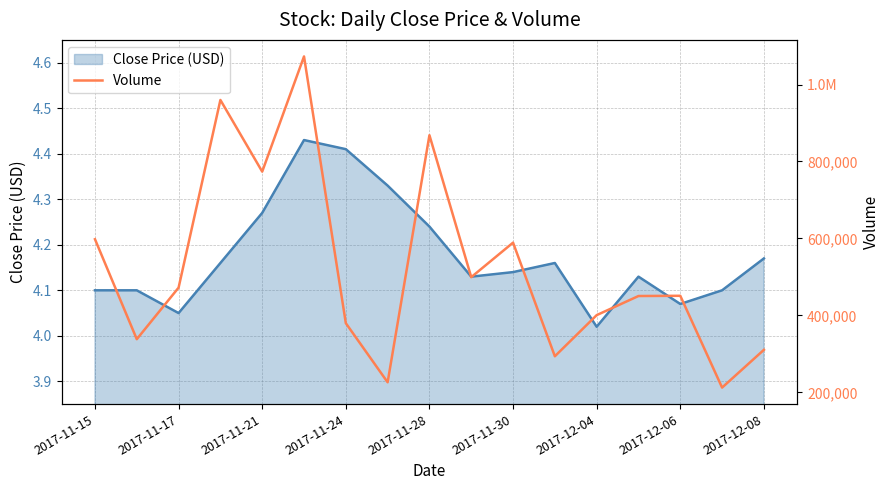

Reading left to right, extract all data points from this chart.

598000	338200	472100	959900	773700	1073000	379800	226200	868300	499400	589100	293800	400700	450400	451000	212400	310549